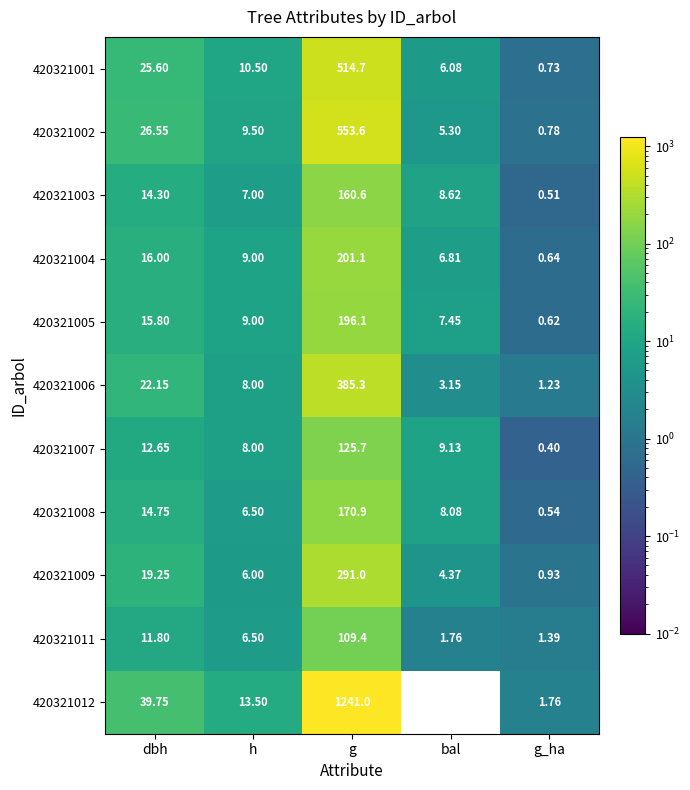

At how many categories does at least one series exceed 396?

1